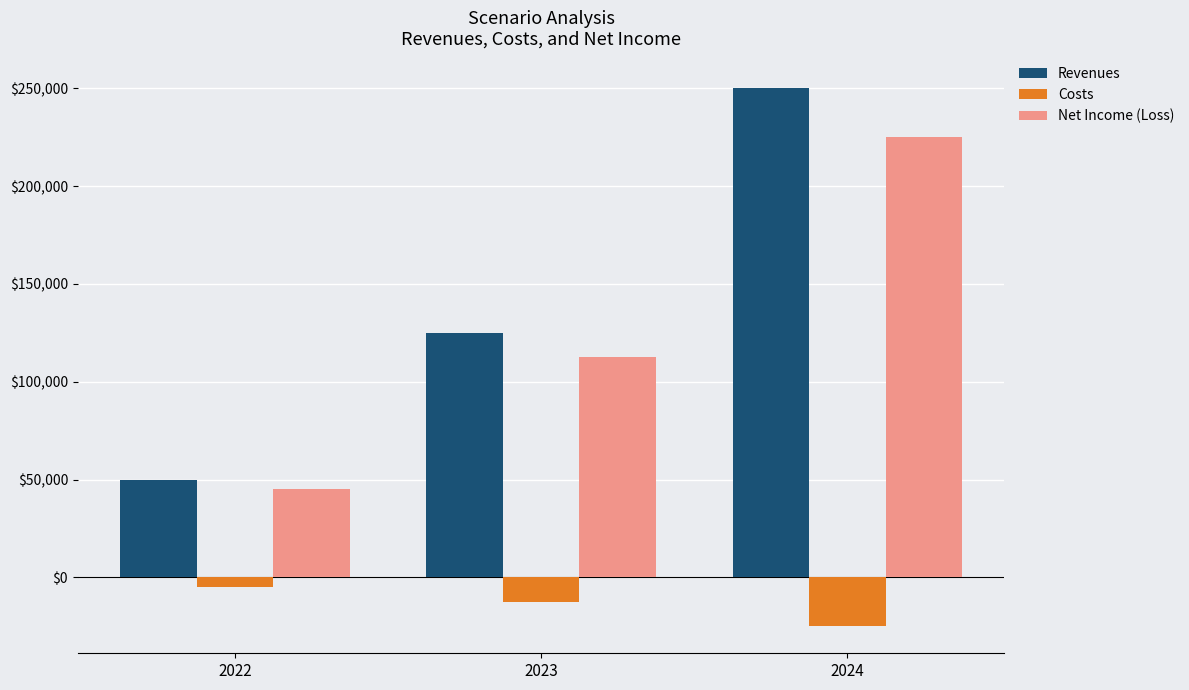

What is the sum of the Net Income (Loss) values at 2024 and 2023?

337500